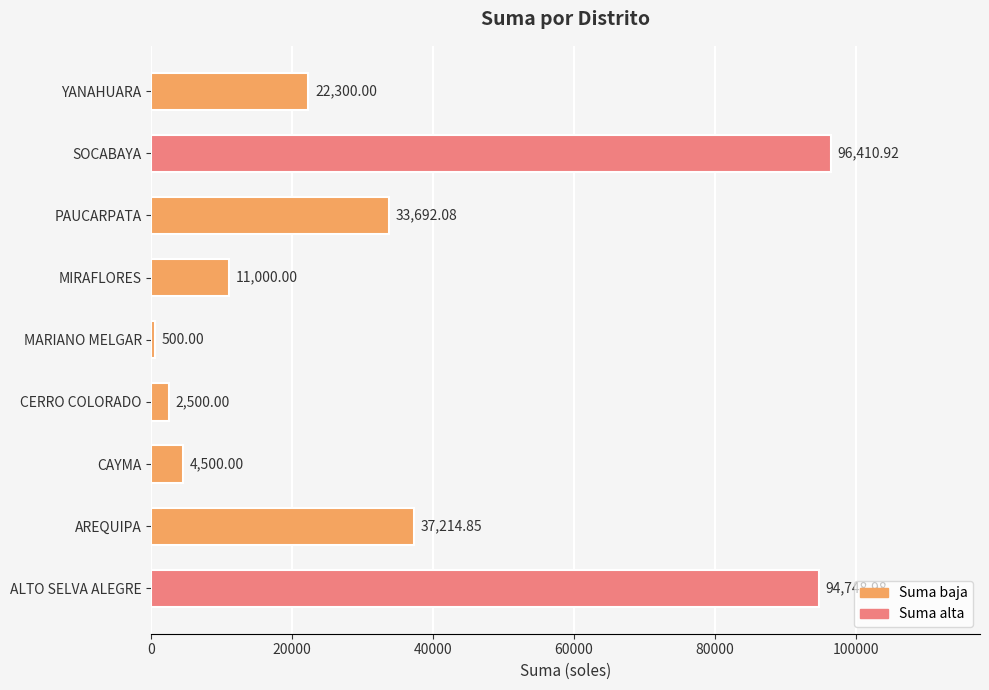

How many data points does each series have?

9